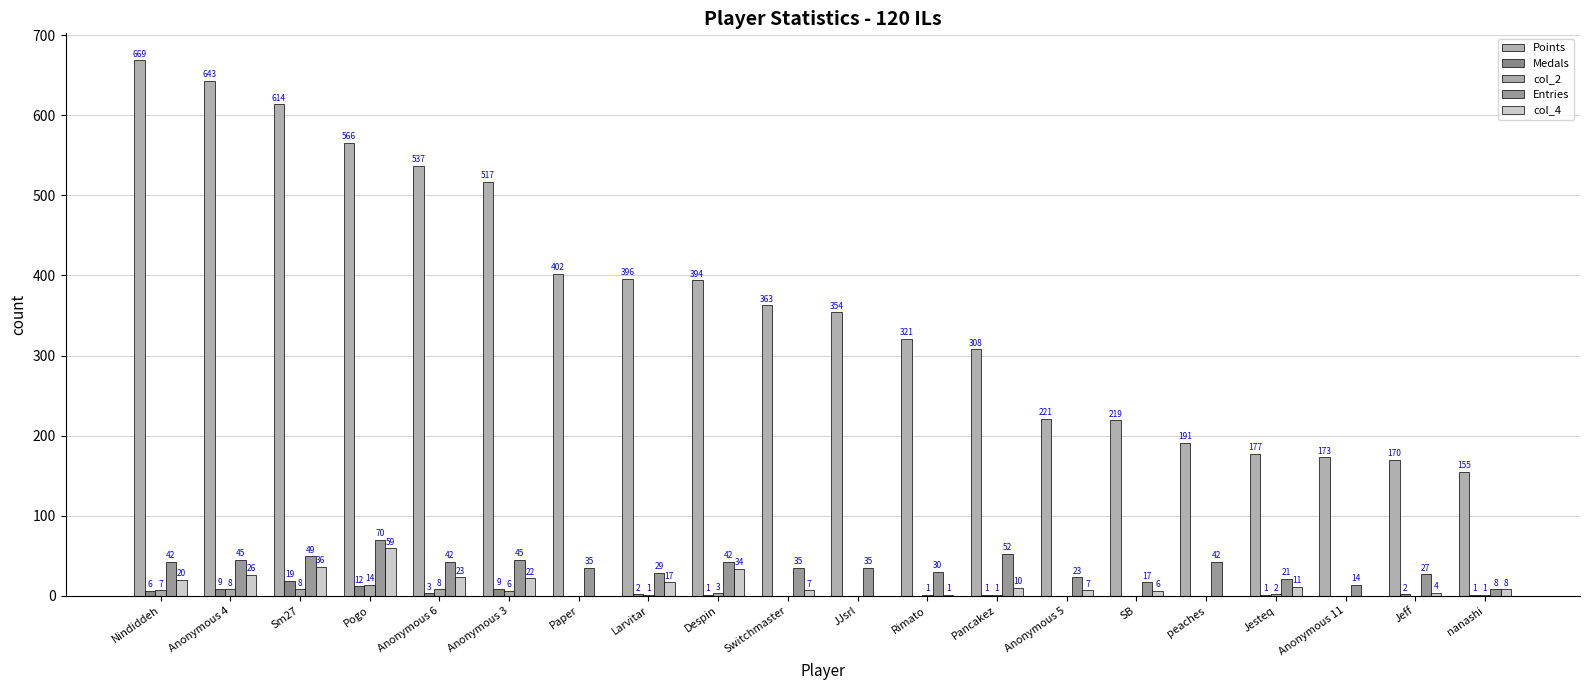

What is the value of the Entries bar at the 3rd from the left?

49